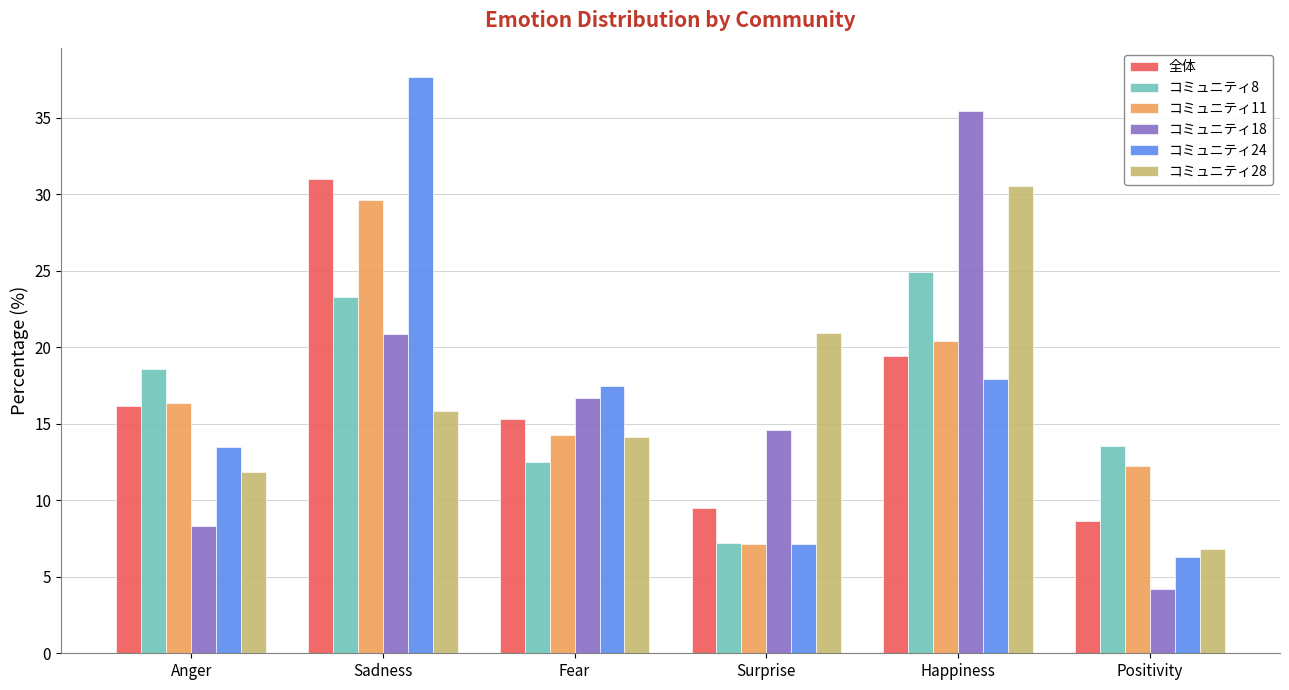

What is the label of the 1st bar from the left?

Anger